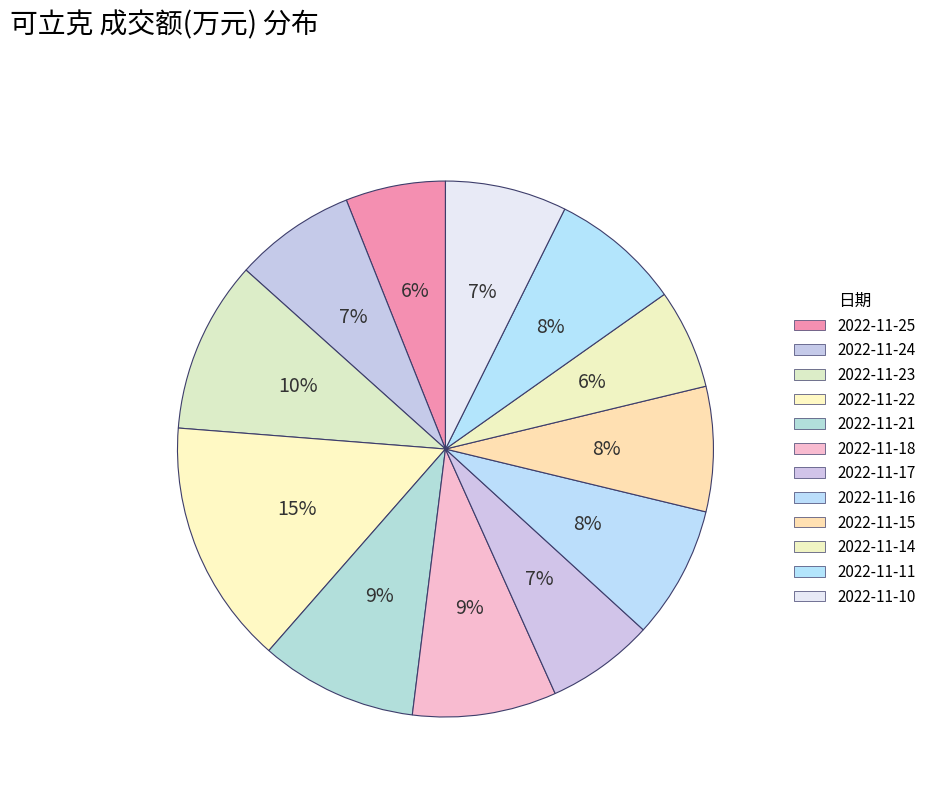

To the nearest percent, what is the difference between the 2022-11-17 and 2022-11-15 slice percentages?

1%